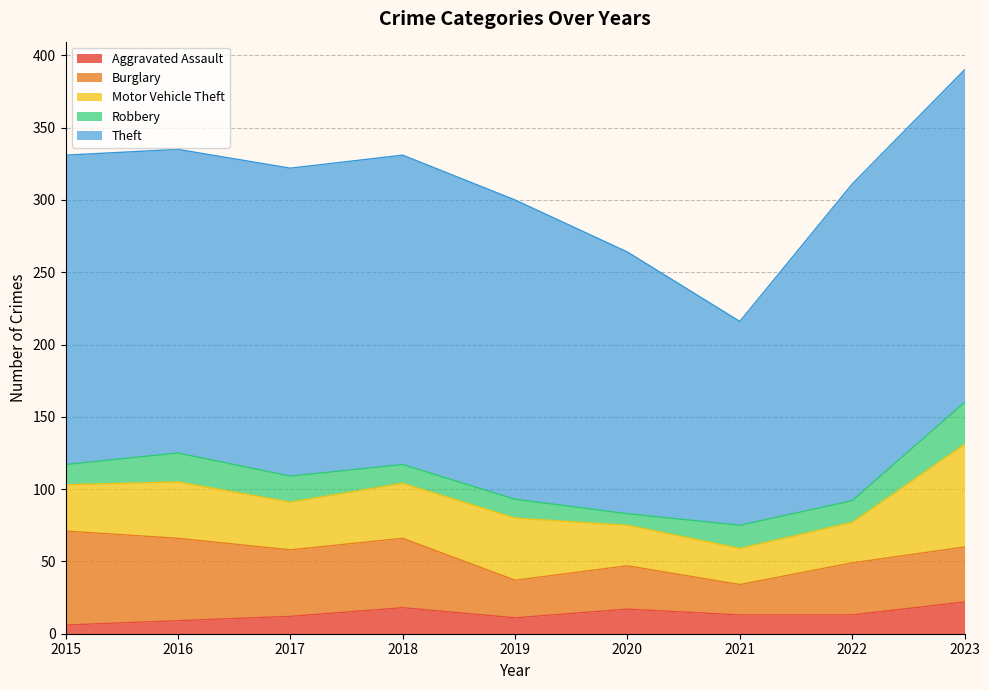

Which series has the largest range (max minus min)?

Theft